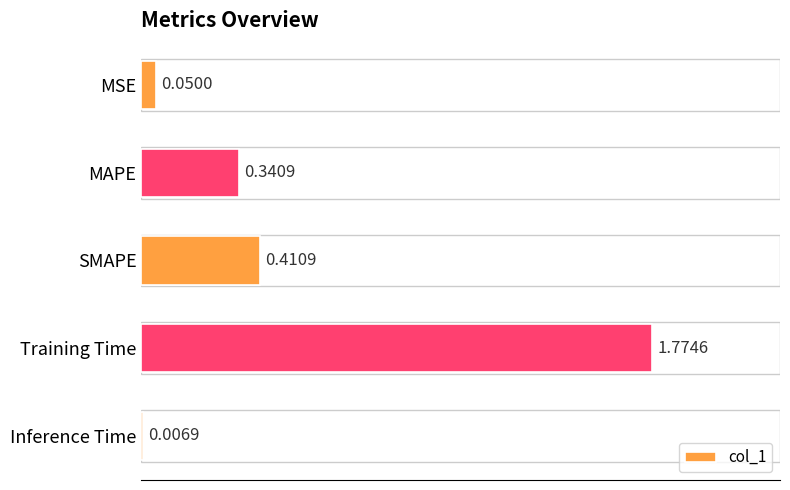

What is the average value?

0.5